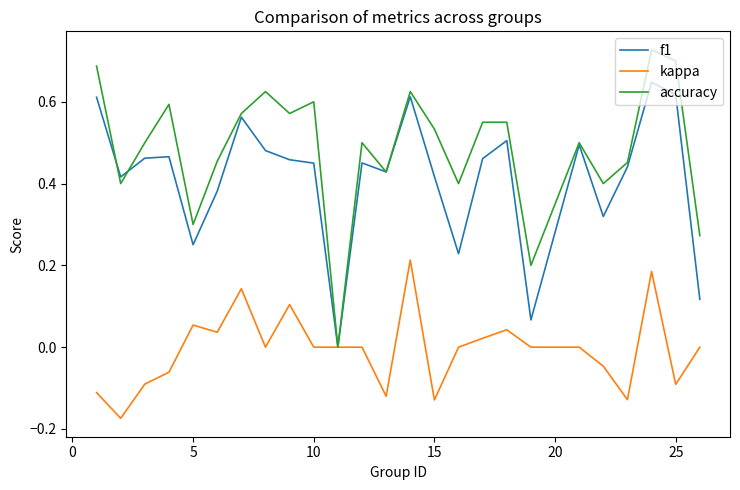

Which series has the largest total across all categories?

accuracy